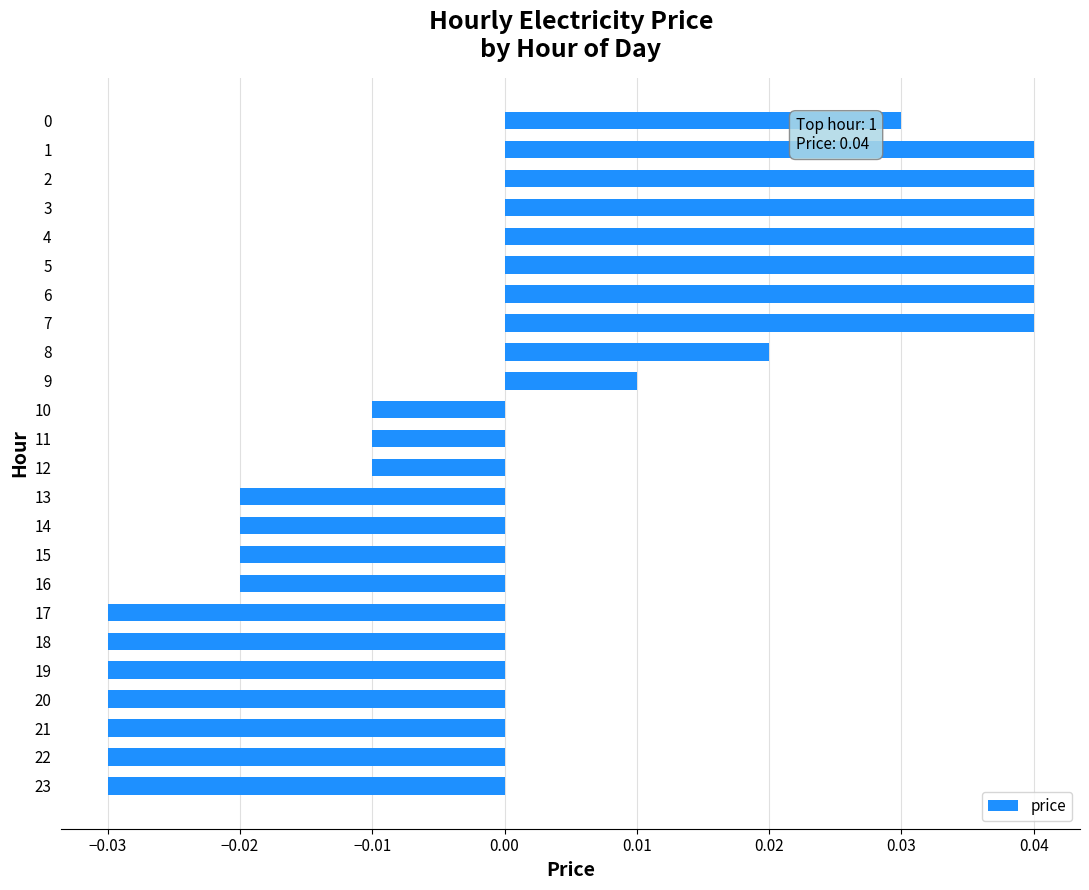

Which has a higher value, 17 or 14?

14